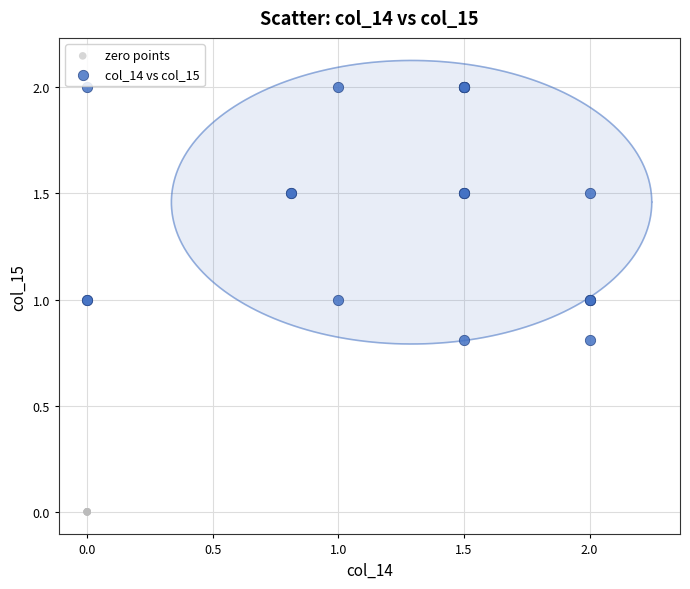

Which series contains the lowest Y value?

zero points